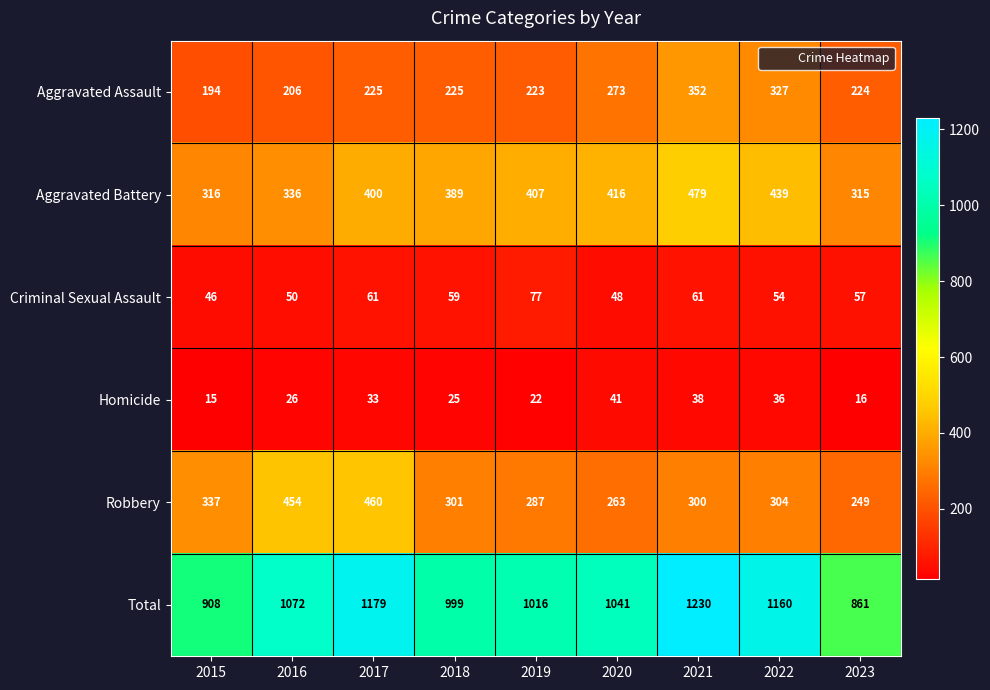

Read the Homicide value at 2021, to the nearest 5.

40